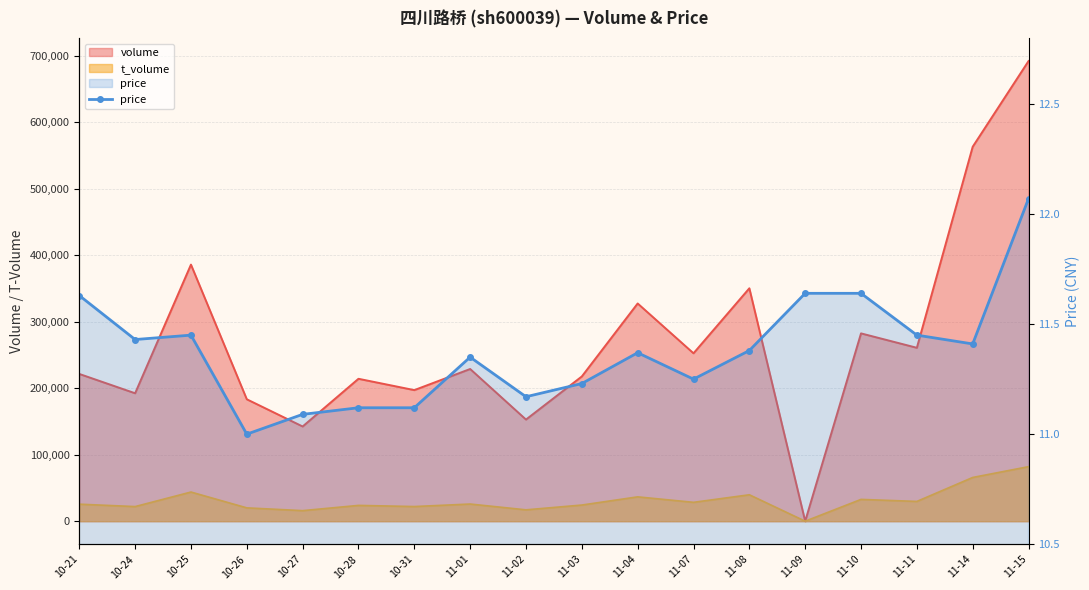

How many interior local peaks (higher than both neighbors) does the data have?

3